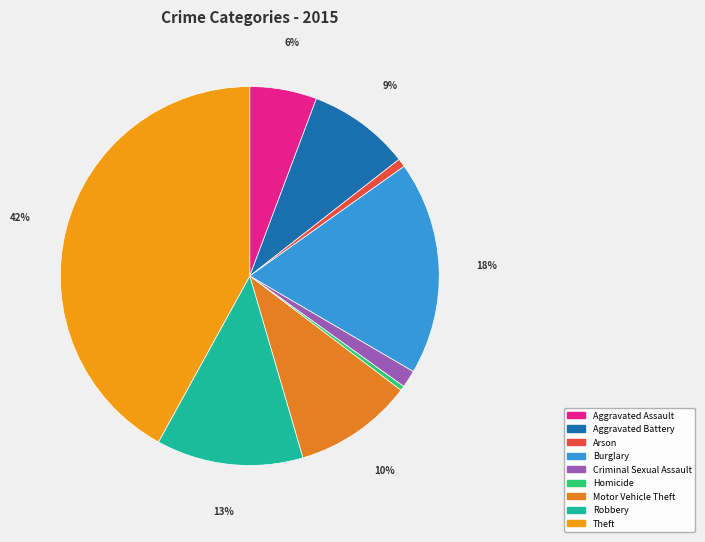

Rank the categories by value from lowest to highest.

Homicide, Arson, Criminal Sexual Assault, Aggravated Assault, Aggravated Battery, Motor Vehicle Theft, Robbery, Burglary, Theft